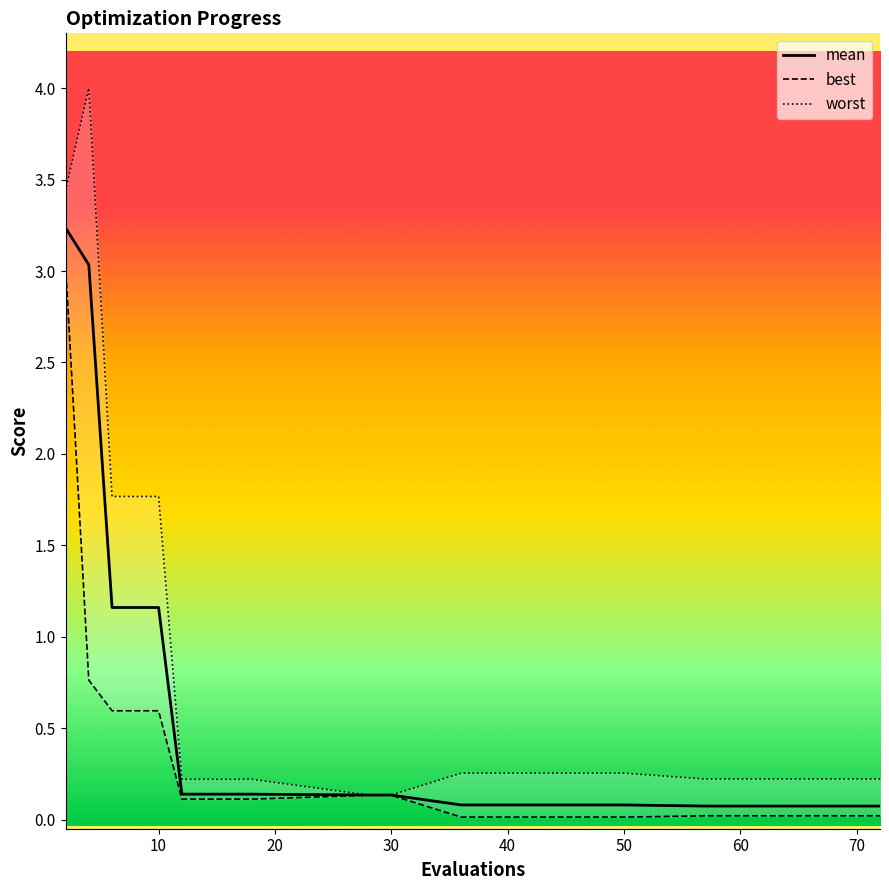

At which category is the sum across all series the highest?

2